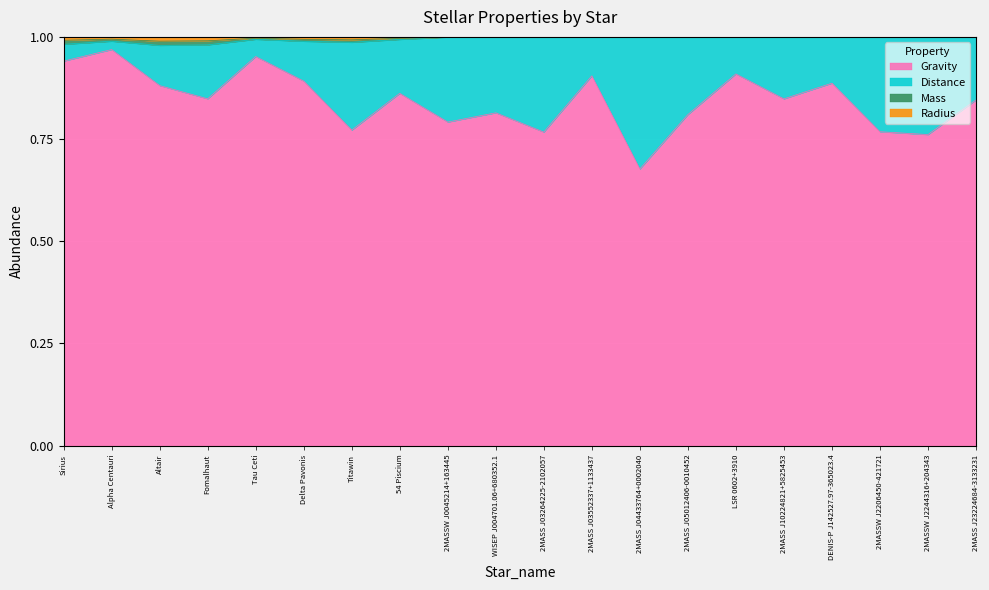

In Radius, how many points are higher than both neighbors (excluding endpoints)?

6